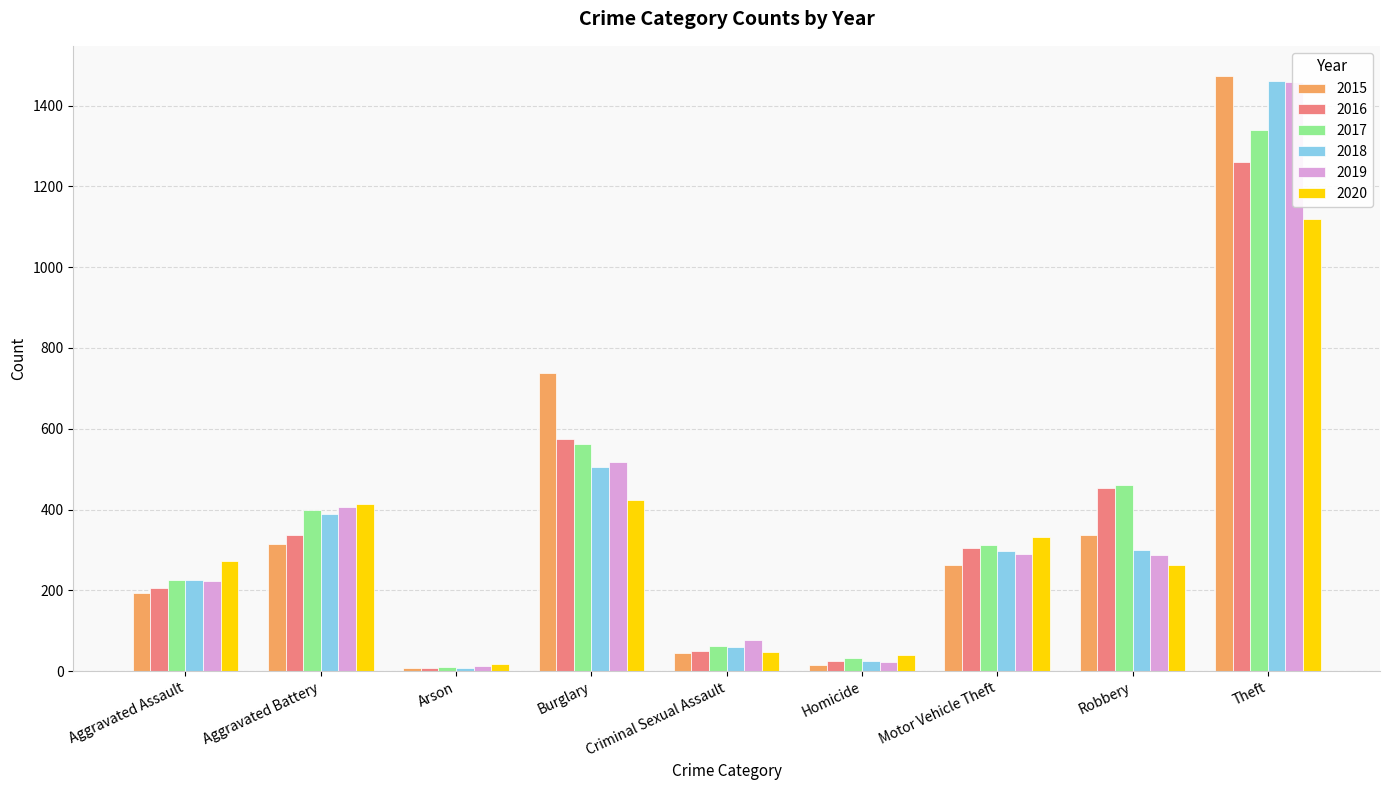

How many categories are shown in the chart?

9